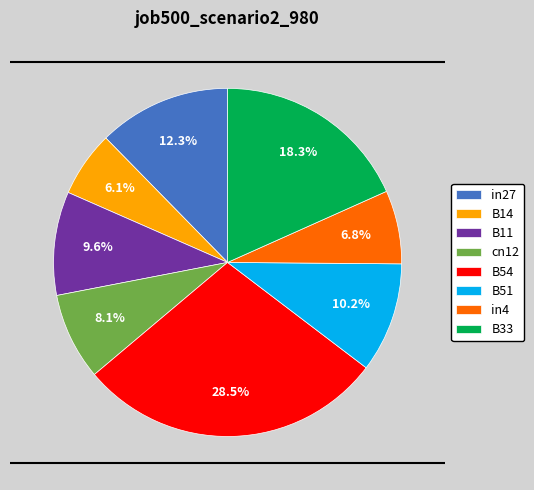

Which slice is the smallest?

B14